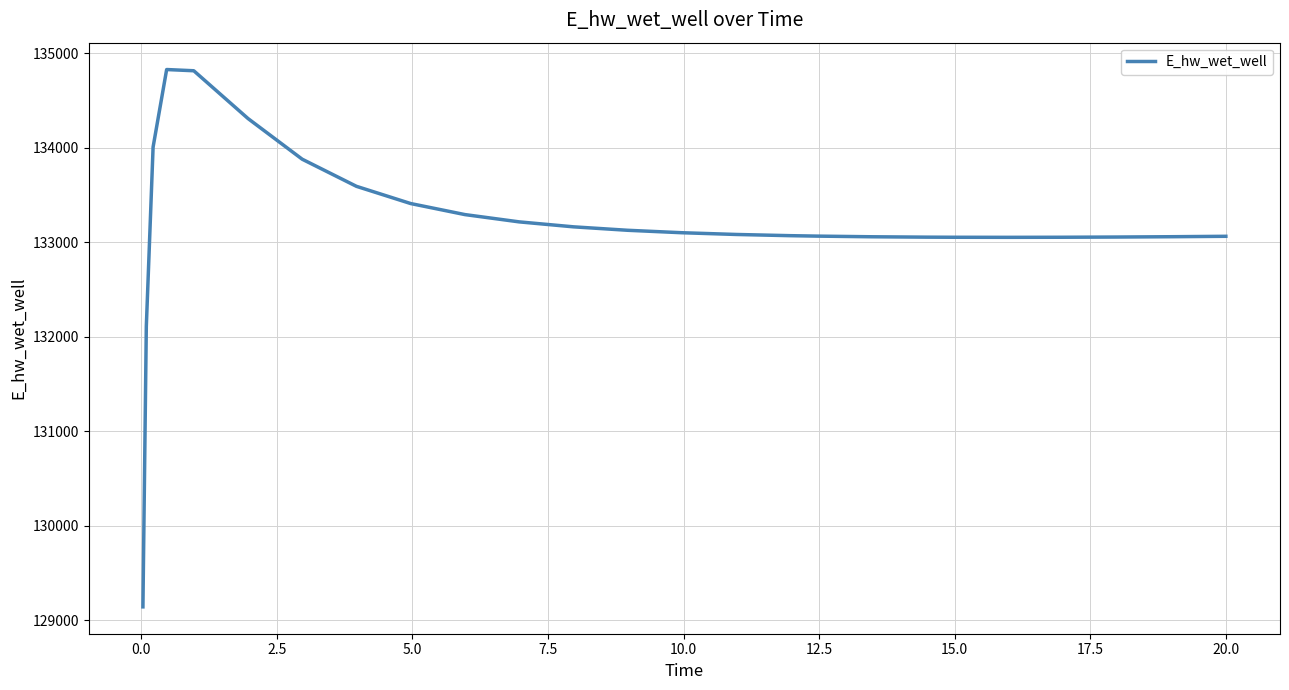

What is the difference between the maximum and minimum values?

5681.9